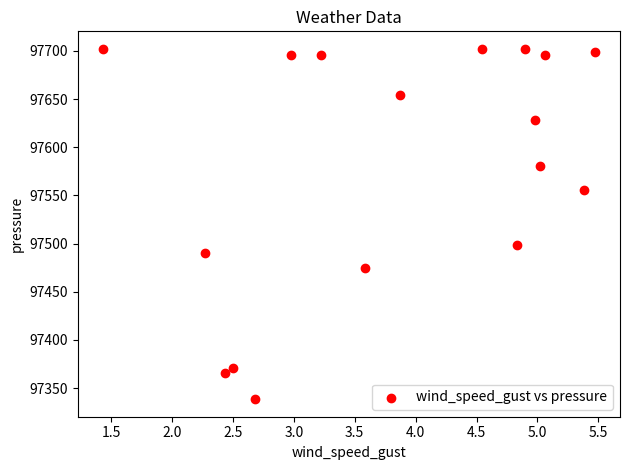

What Y value in the scatter plot is closest to 97520?

97498.6